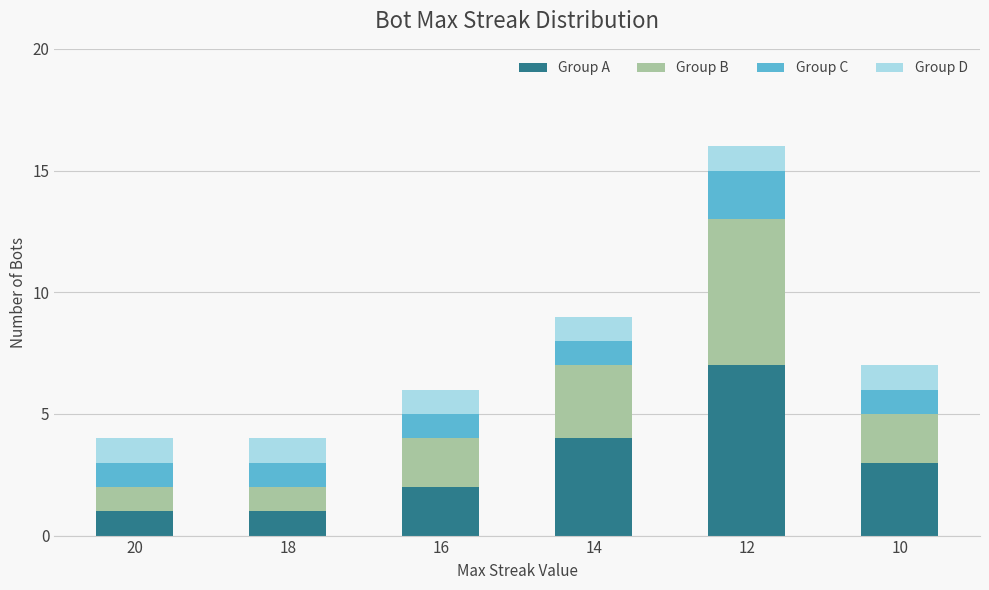

What is the sum of the Group A values at 20 and 14?

5